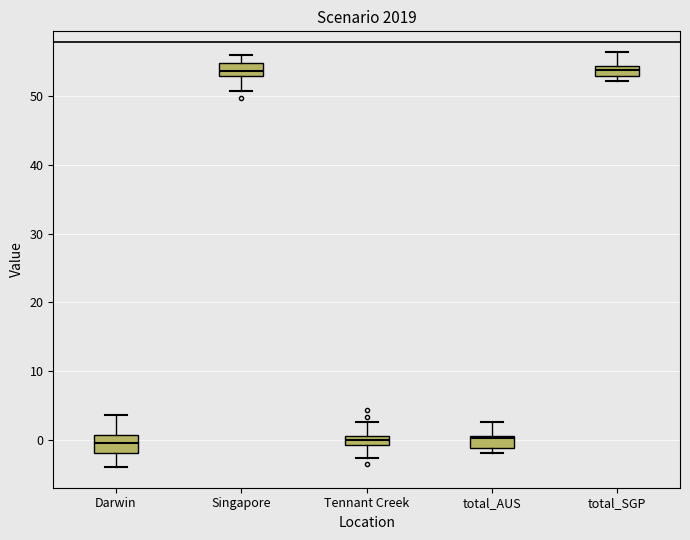

Where does the median line of the box for Darwin sit on the y-axis? The values are not printed on the chart, so give them approximately, as read against the axis.

0